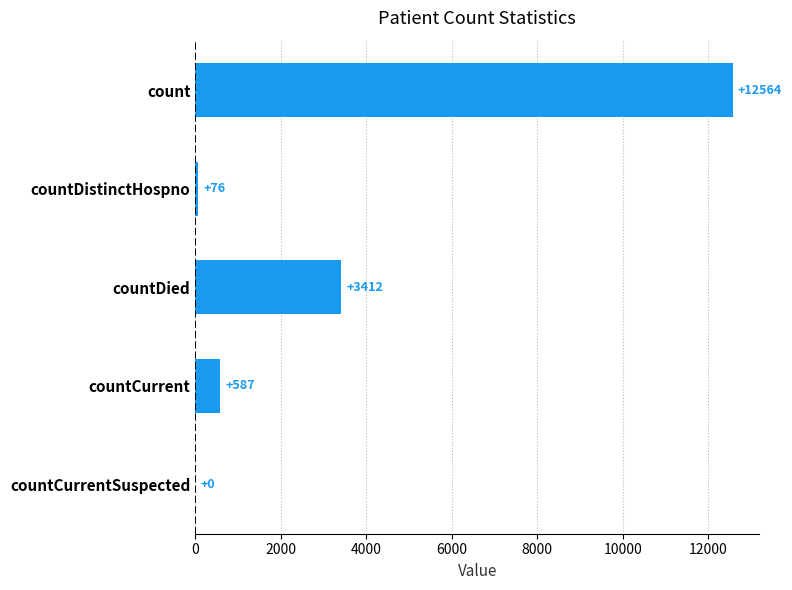

What is the maximum value shown in the chart?

12564